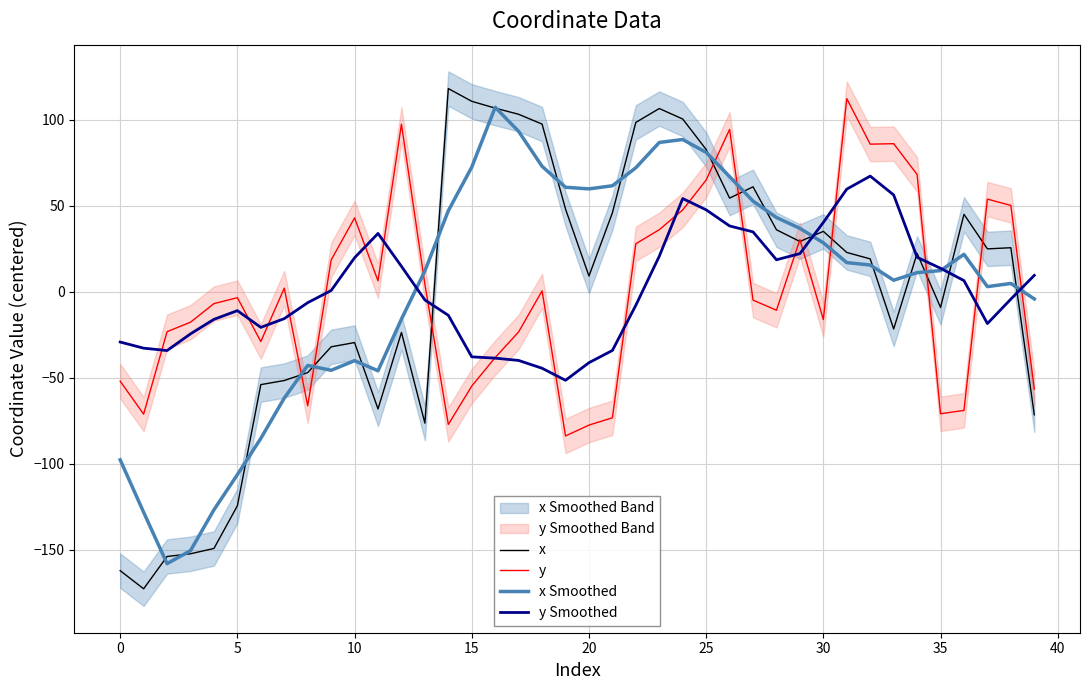

Which series has the largest range (max minus min)?

x